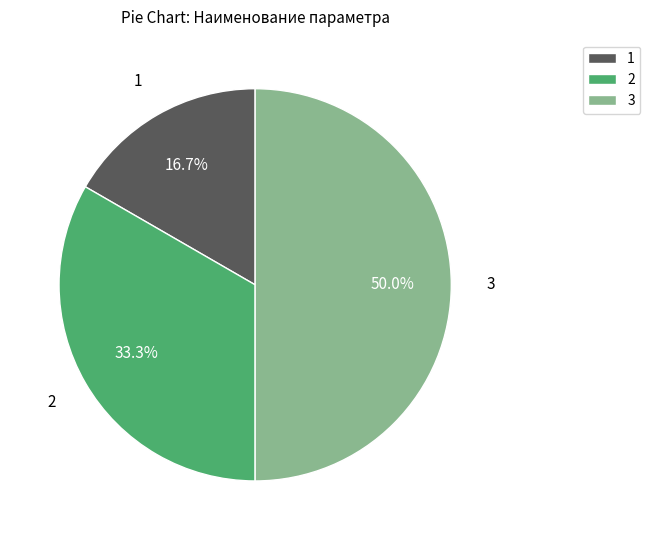

Which category has the biggest portion of the pie?

3